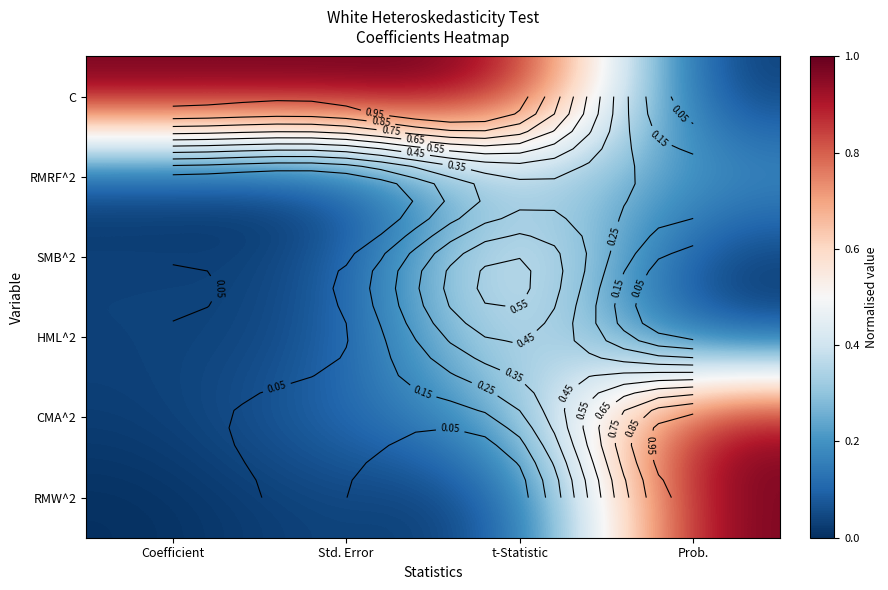

What is the average value of the SMB^2 series?

0.2